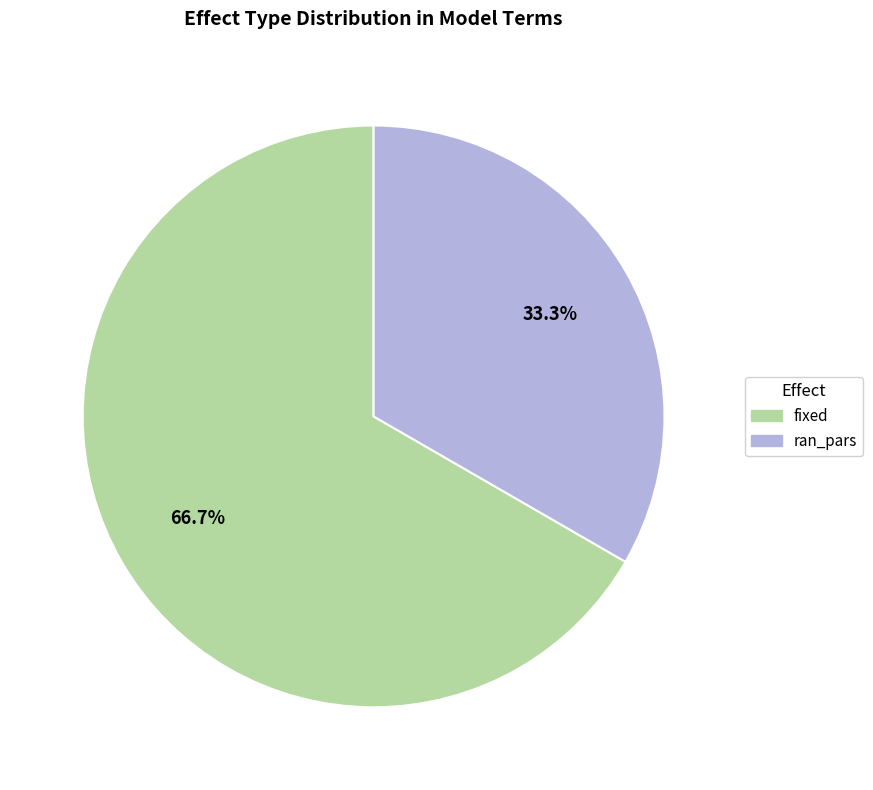

True or false: ran_pars accounts for 33% of the total.

True